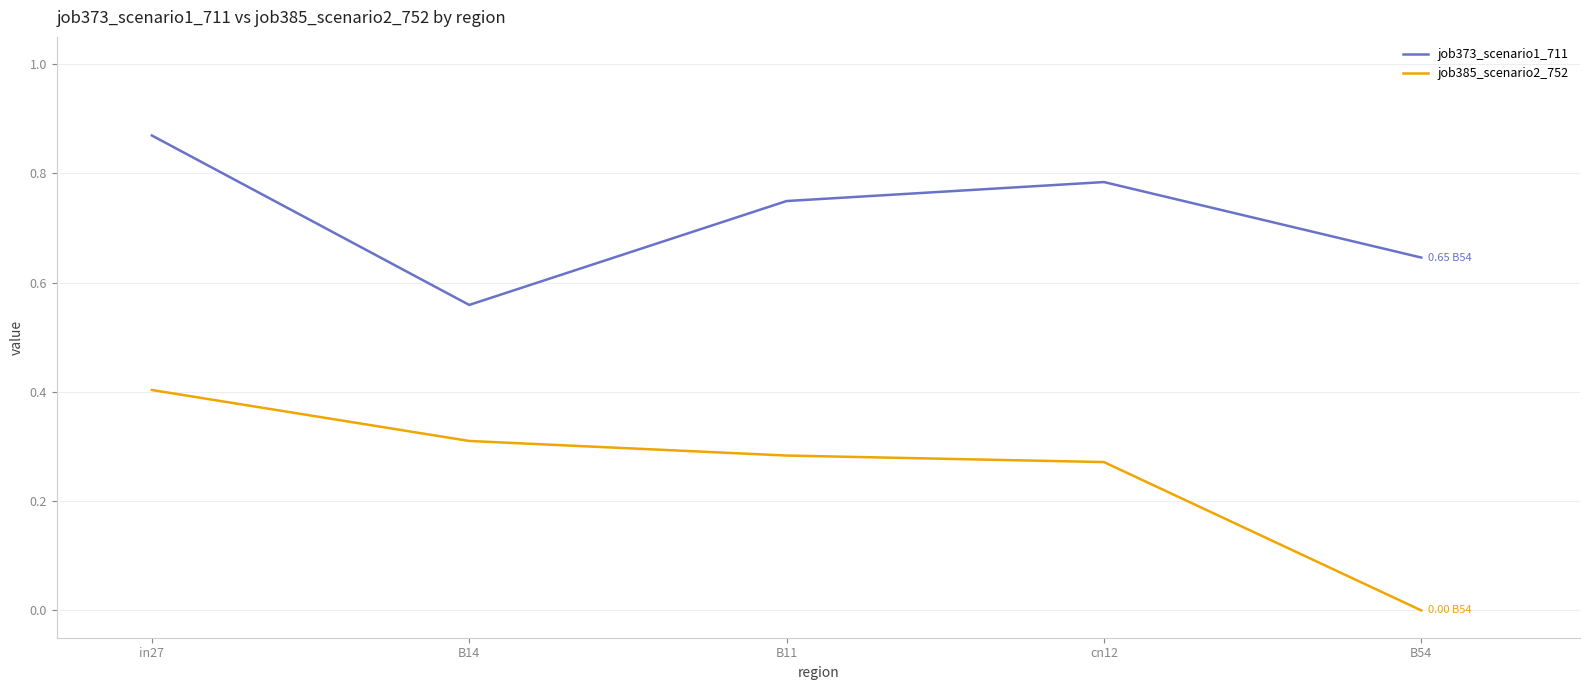

True or false: job385_scenario2_752 has more than 0 points higher than both neighbors.

False